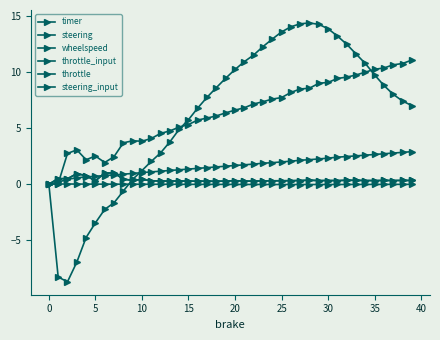

At how many categories does at least one series exceed 13?

7